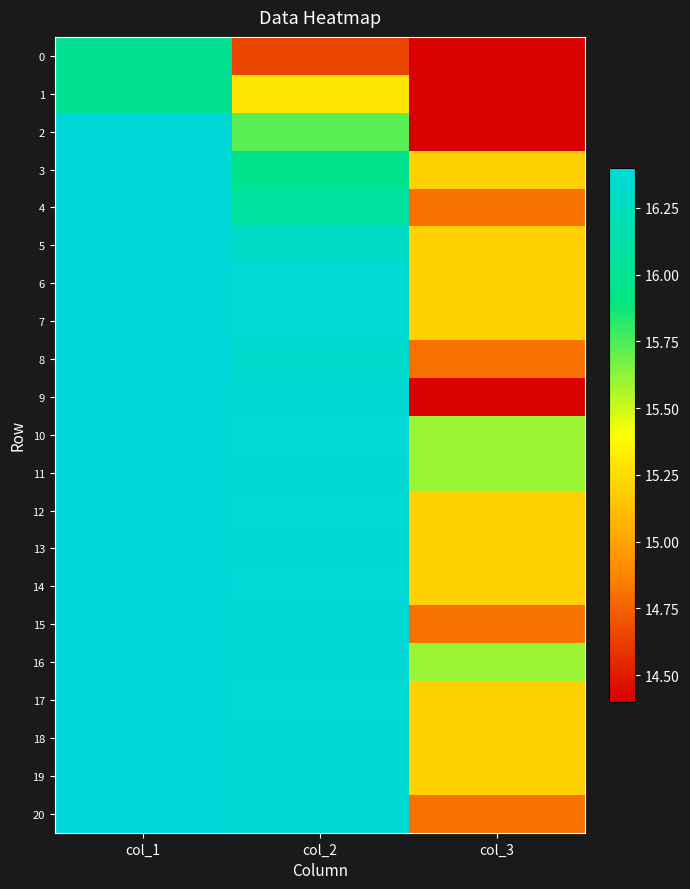

List the series in order of their peak value, lowest first.

0, 1, 2, 3, 4, 5, 6, 7, 8, 9, 10, 11, 12, 13, 14, 15, 16, 17, 18, 19, 20